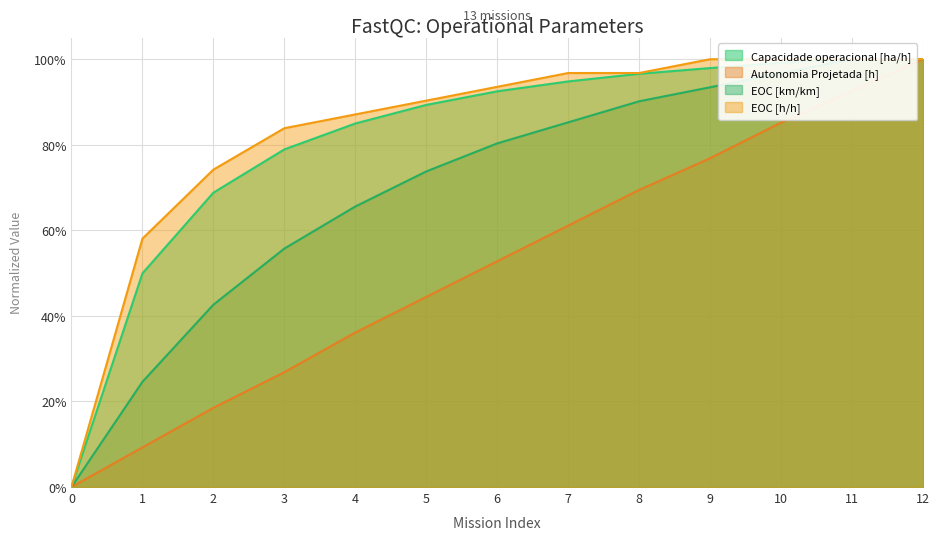

At which category is the sum across all series the highest?

12